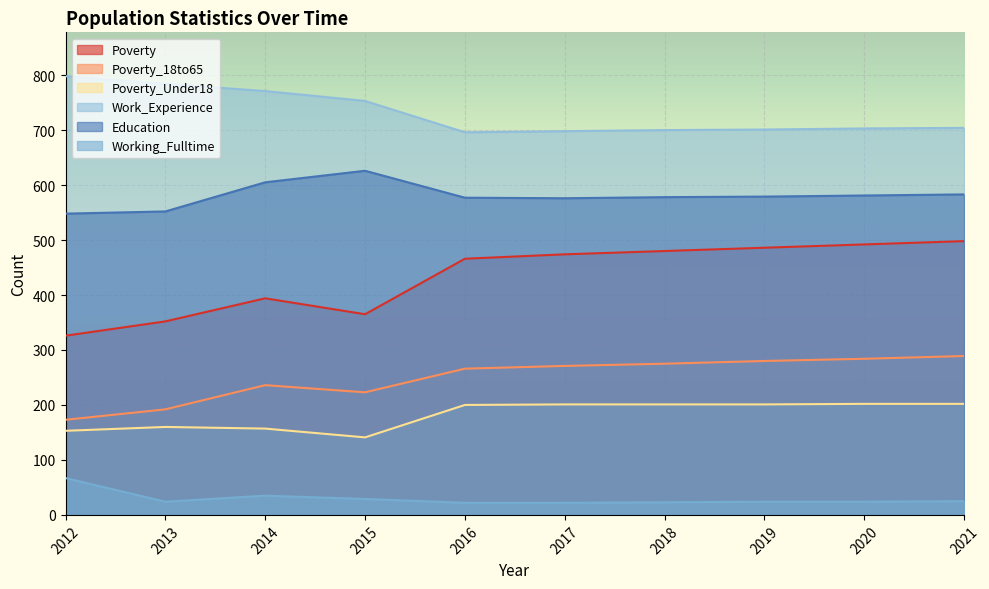

How many lines are shown in the chart?

6